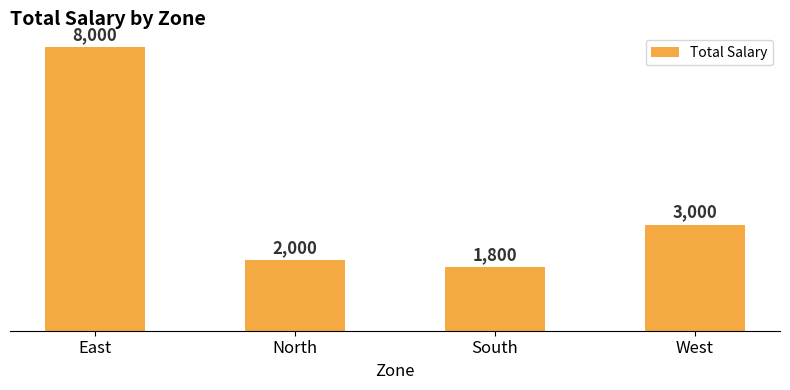

What is the label of the 1st bar from the right?

West